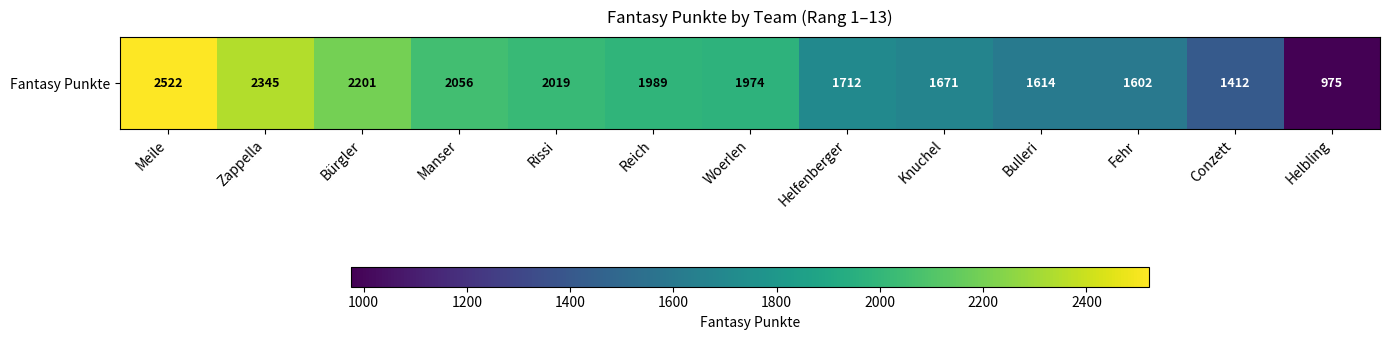

Rank the categories by value from lowest to highest.

Helbling, Conzett, Fehr, Bulleri, Knuchel, Helfenberger, Woerlen, Reich, Rissi, Manser, Bürgler, Zappella, Meile